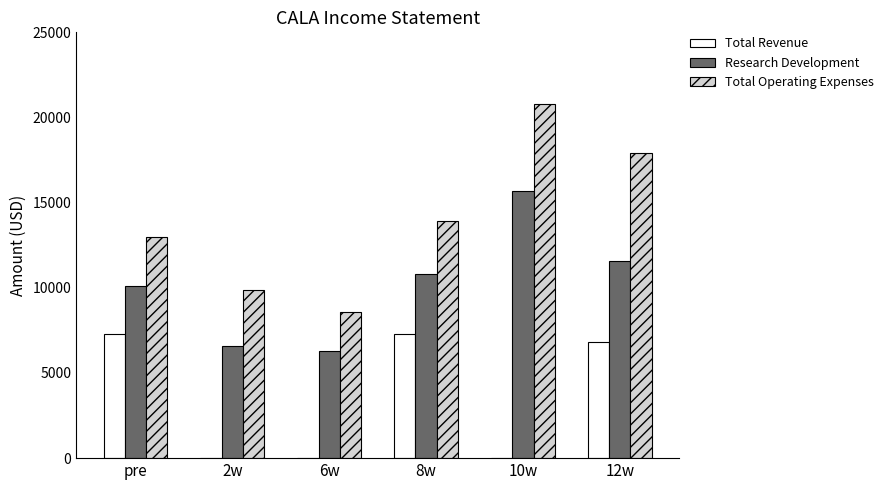

How many distinct data groups are displayed?

3